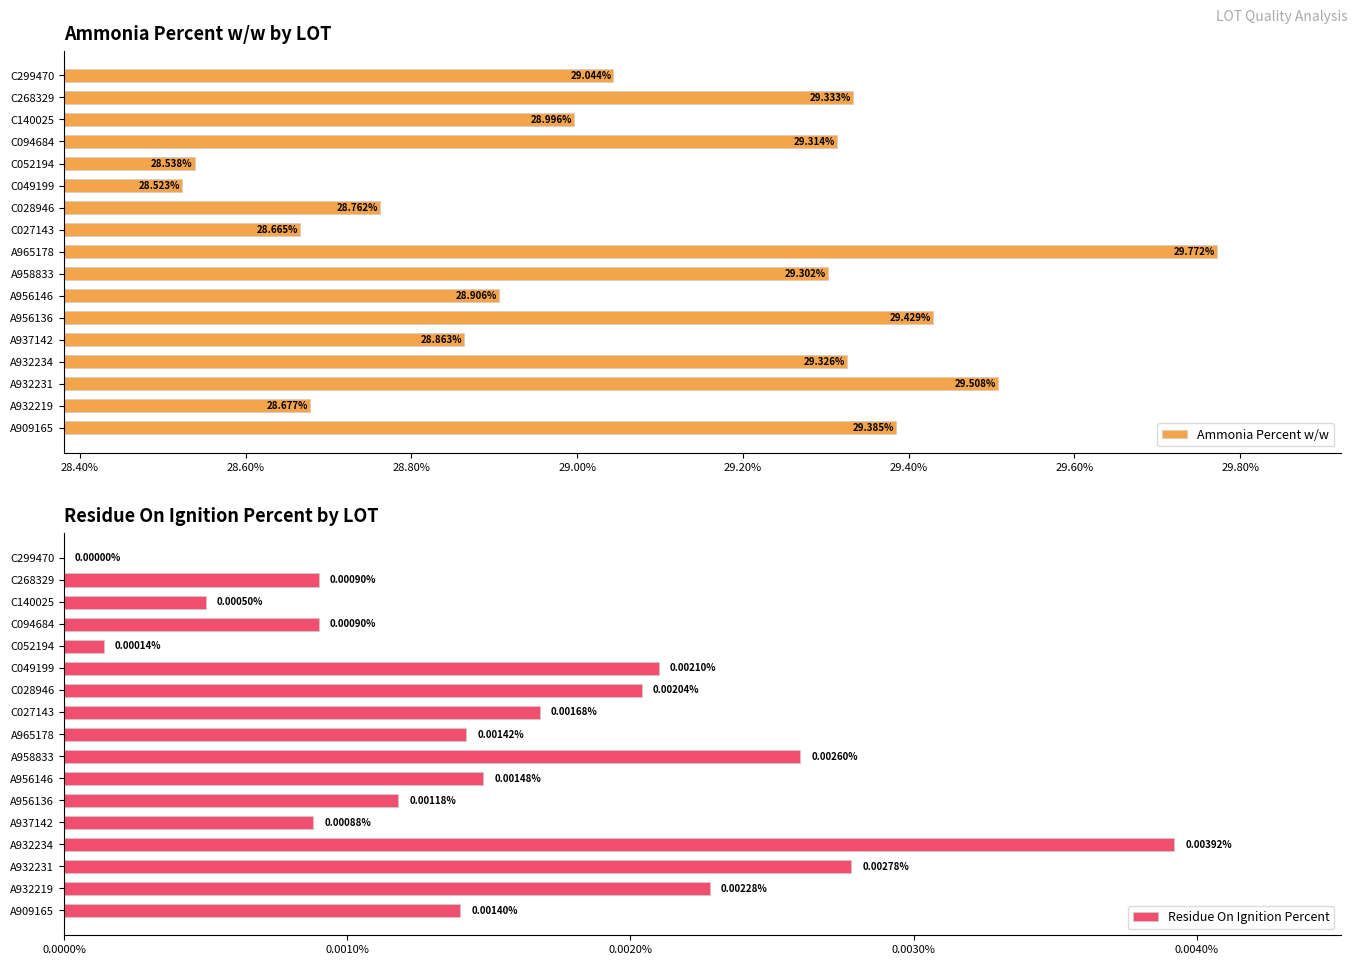

List the labels in order of Ammonia Percent w/w value, smallest first.

C049199, C052194, C027143, A932219, C028946, A937142, A956146, C140025, C299470, A958833, C094684, A932234, C268329, A909165, A956136, A932231, A965178